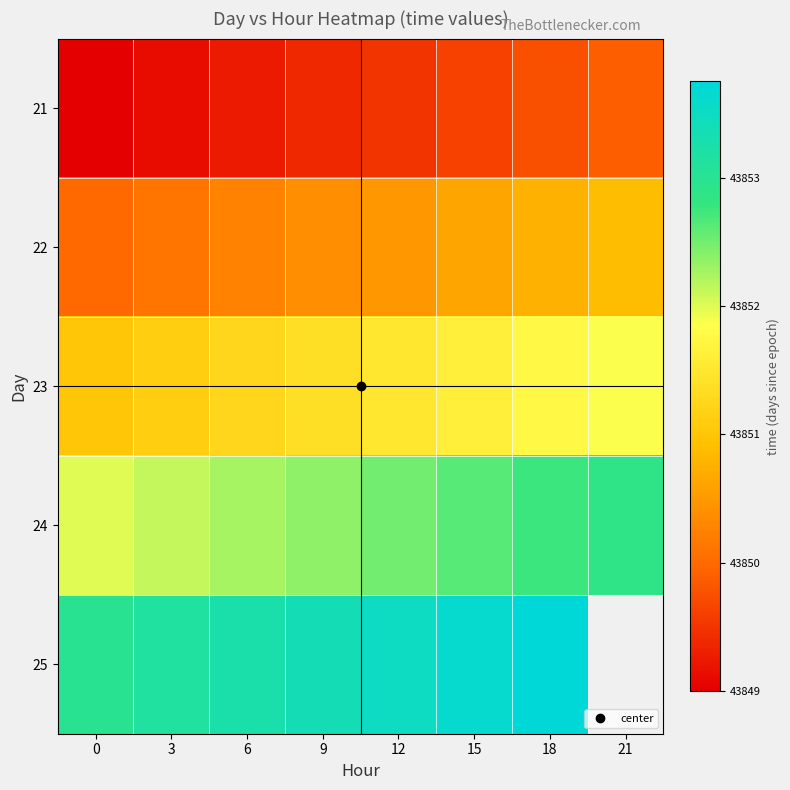

Is it true that 25 equals 43853.1 at 3?

True